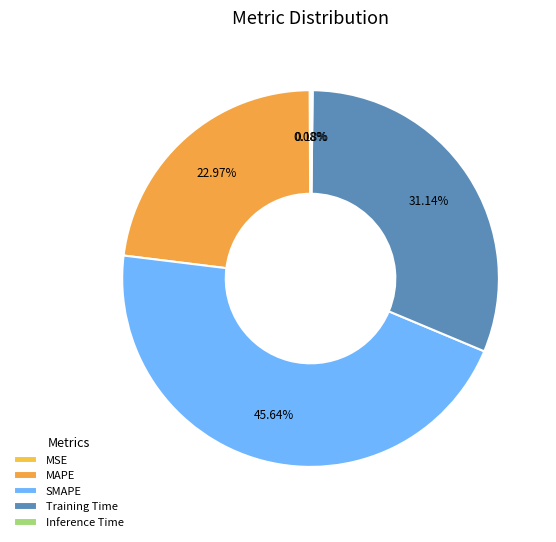

What is the change in value from SMAPE to Training Time?

-0.6